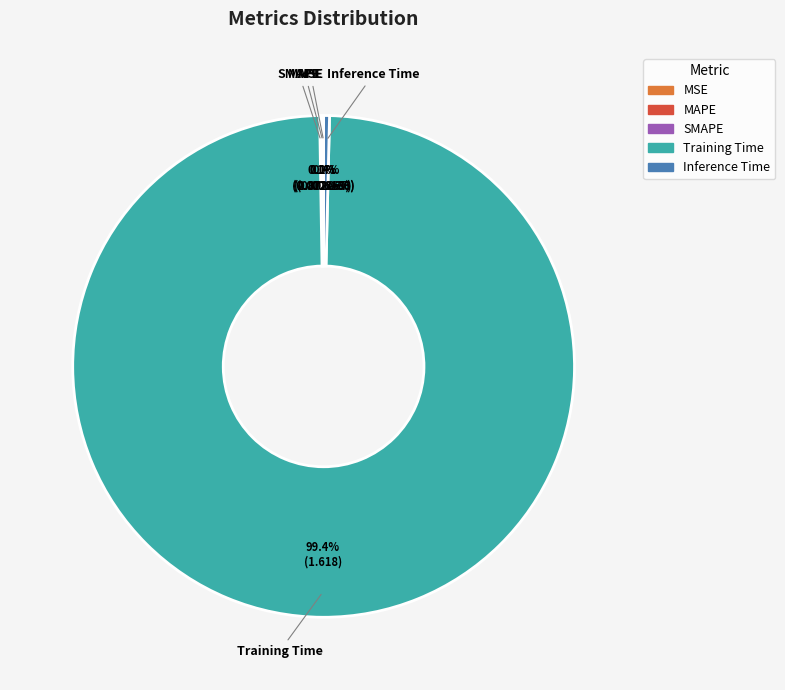

How much of the chart is everything except Inference Time?

99.6%